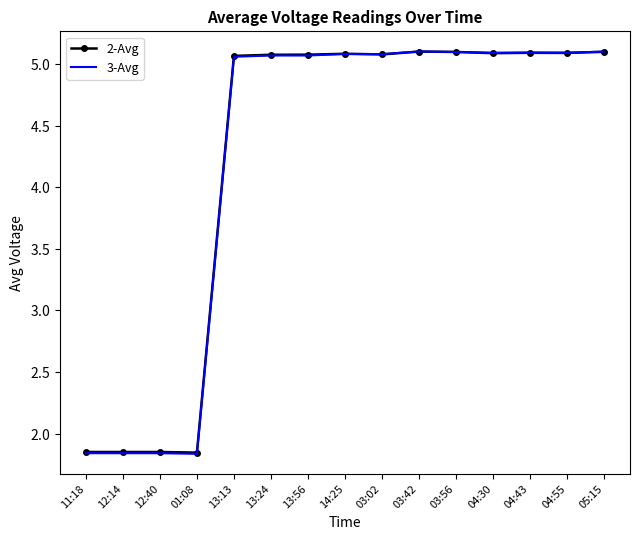

What are all the series names shown in the legend?

2-Avg, 3-Avg